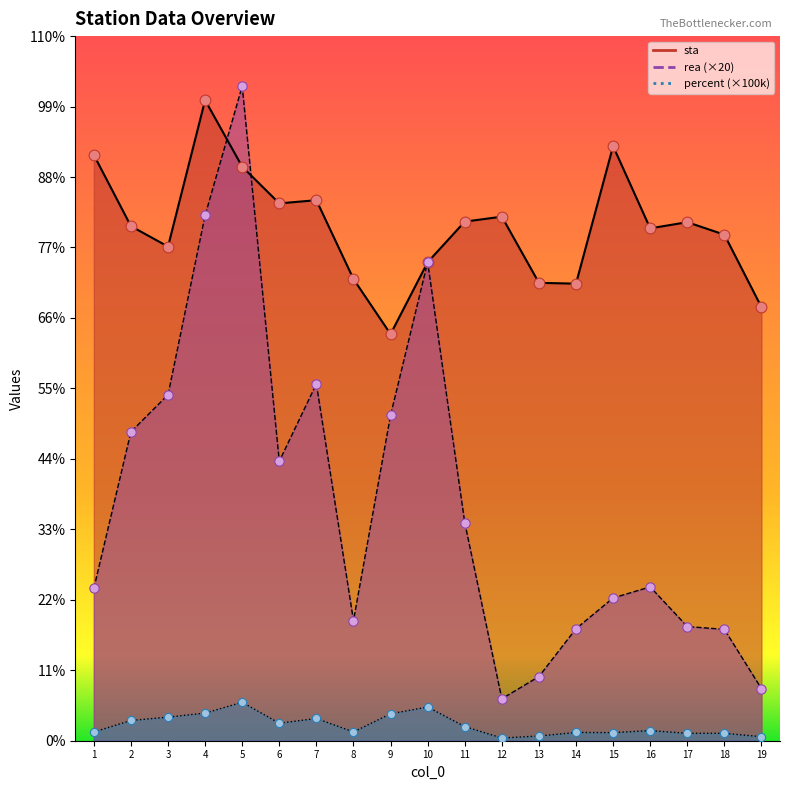

Which series reaches the minimum Y coordinate?

percent